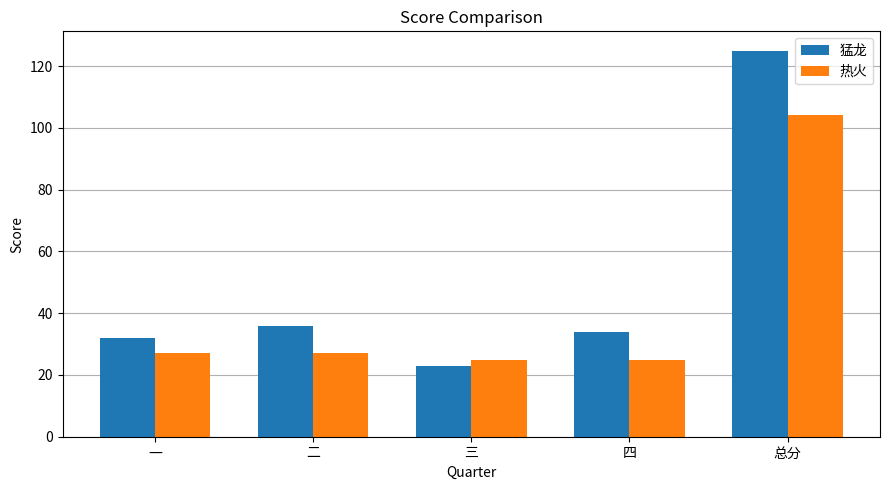

List the series in order of their peak value, lowest first.

热火, 猛龙